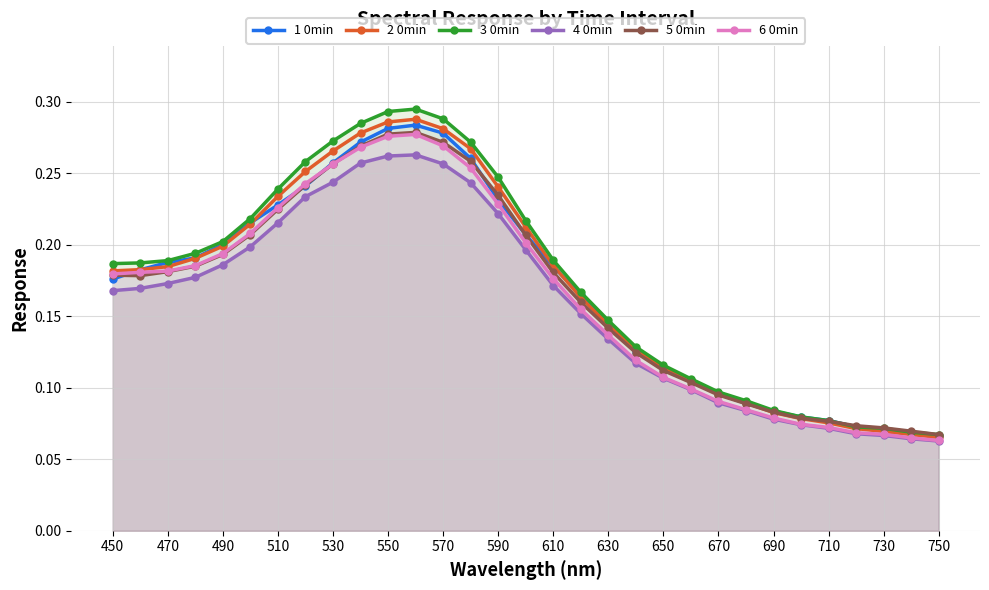

Between 610 and 670, which series saw the biggest shift?

3 0min